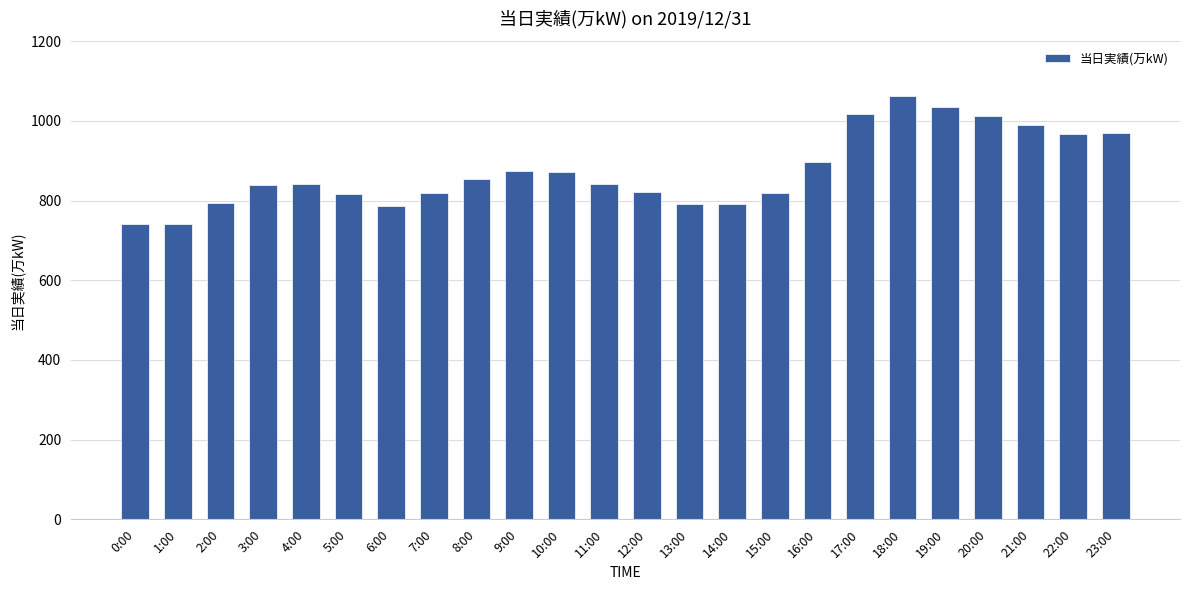

What is the value of the 15th bar from the left?

792